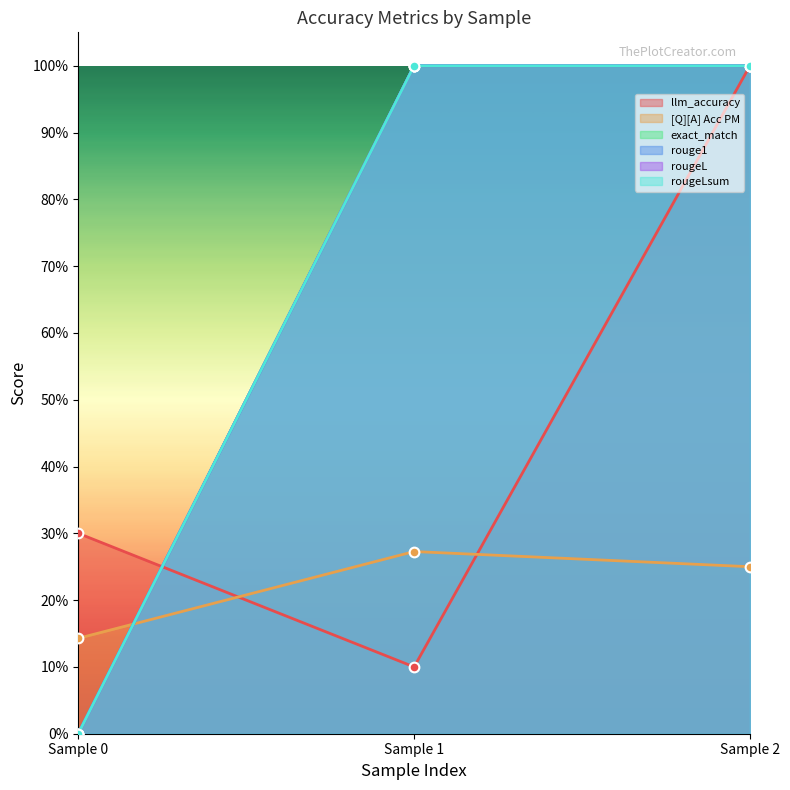

How many categories are shown in the chart?

3